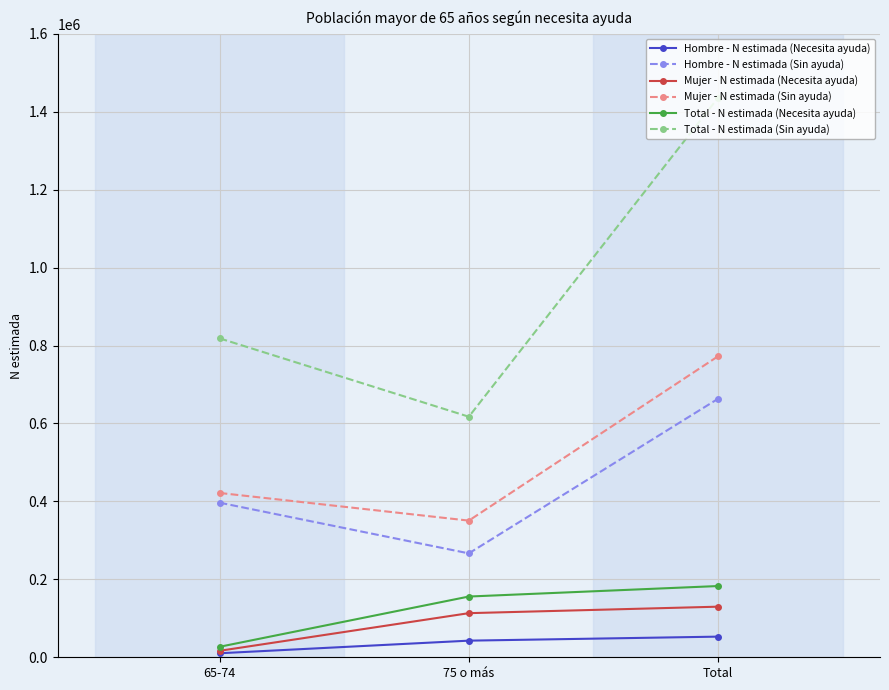

Count the Total - N estimada (Necesita ayuda) values in the range 26951 to 182834.

3